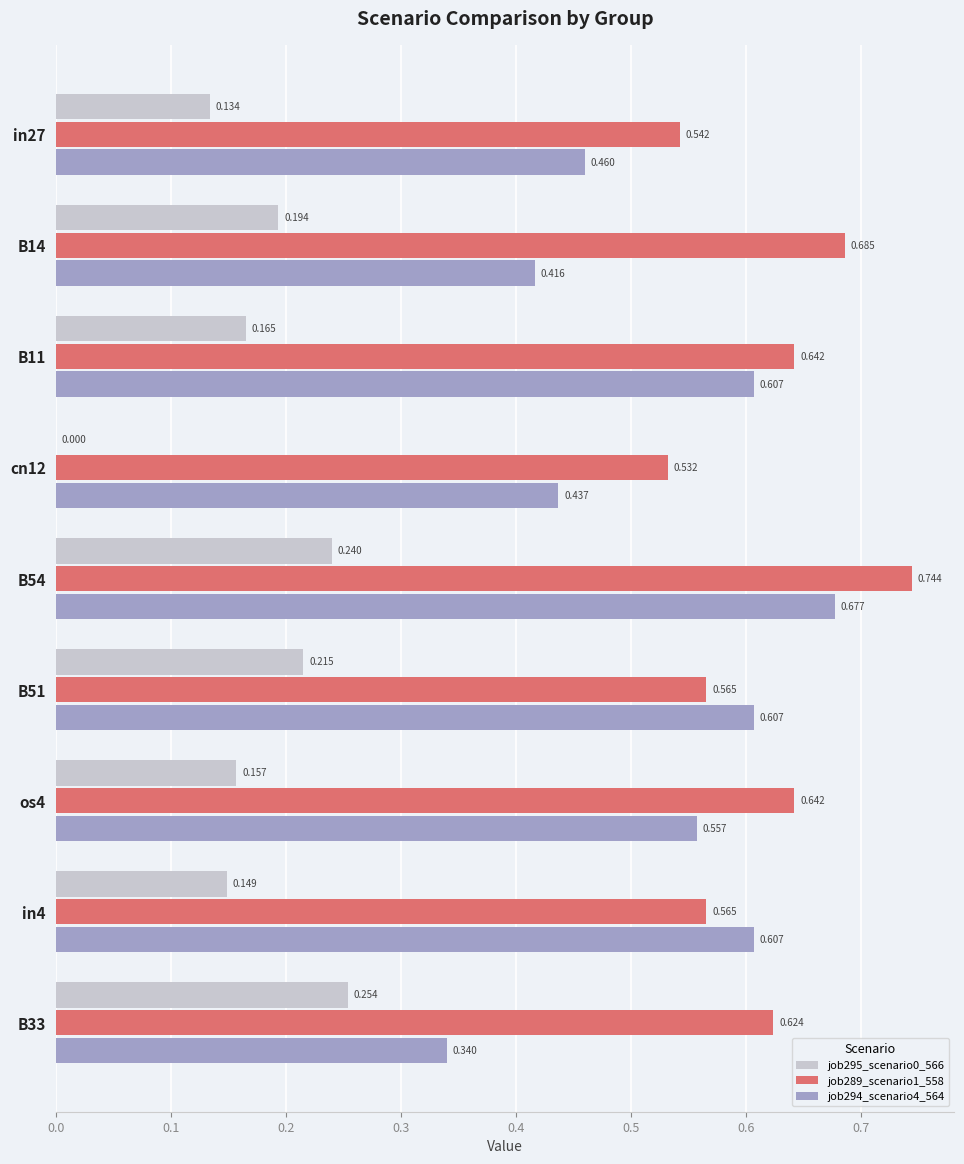

Which series has the largest range (max minus min)?

job294_scenario4_564